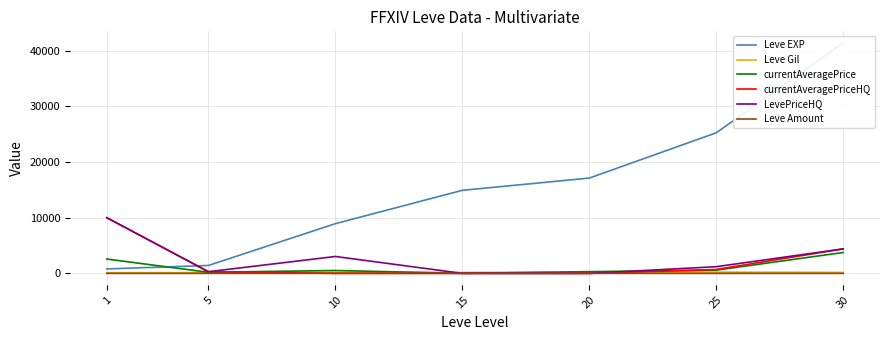

Read the Leve Gil value at 30.

175.0